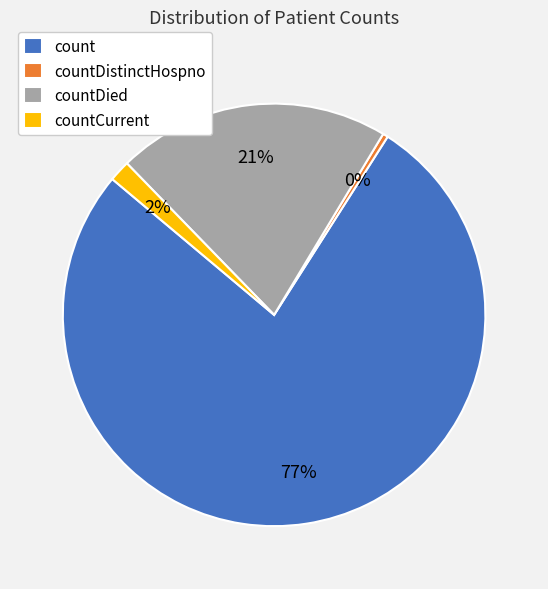

To the nearest percent, what is the difference between the count and countDistinctHospno slice percentages?

77%